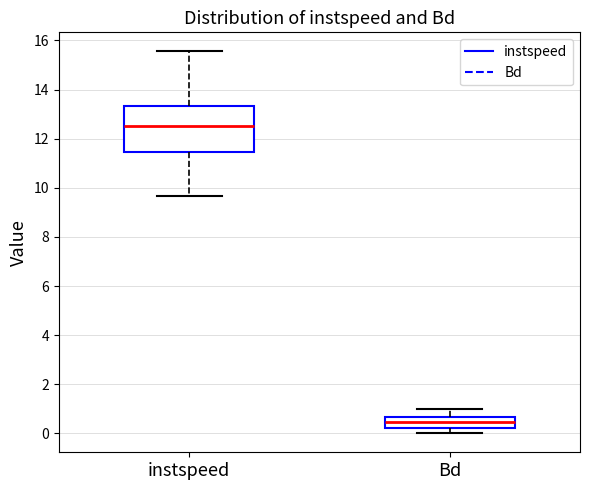

Reading left to right, transcribe this box plot: for each box, give where its median line is, the range the box spans, and where its two whiskers end, as read against the y-axis. The values are not printed on the chart, so give them approximately, as read against the axis.

instspeed: median 12.6, box 11.4 to 13.4, whiskers 9.6 to 15.6
Bd: median 0.4, box 0.2 to 0.6, whiskers 0.0 to 1.0